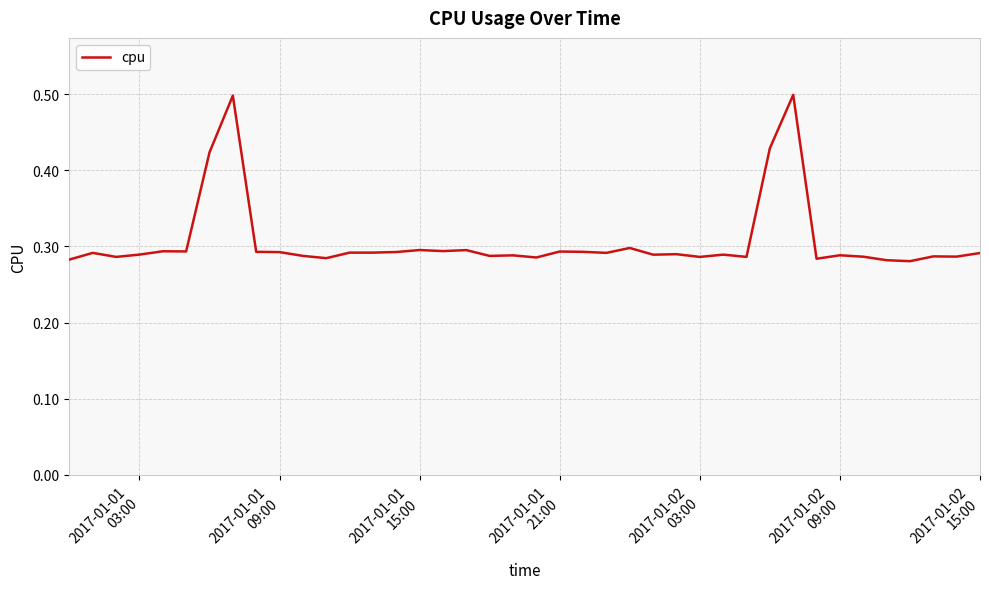

What is the maximum value shown in the chart?

0.5